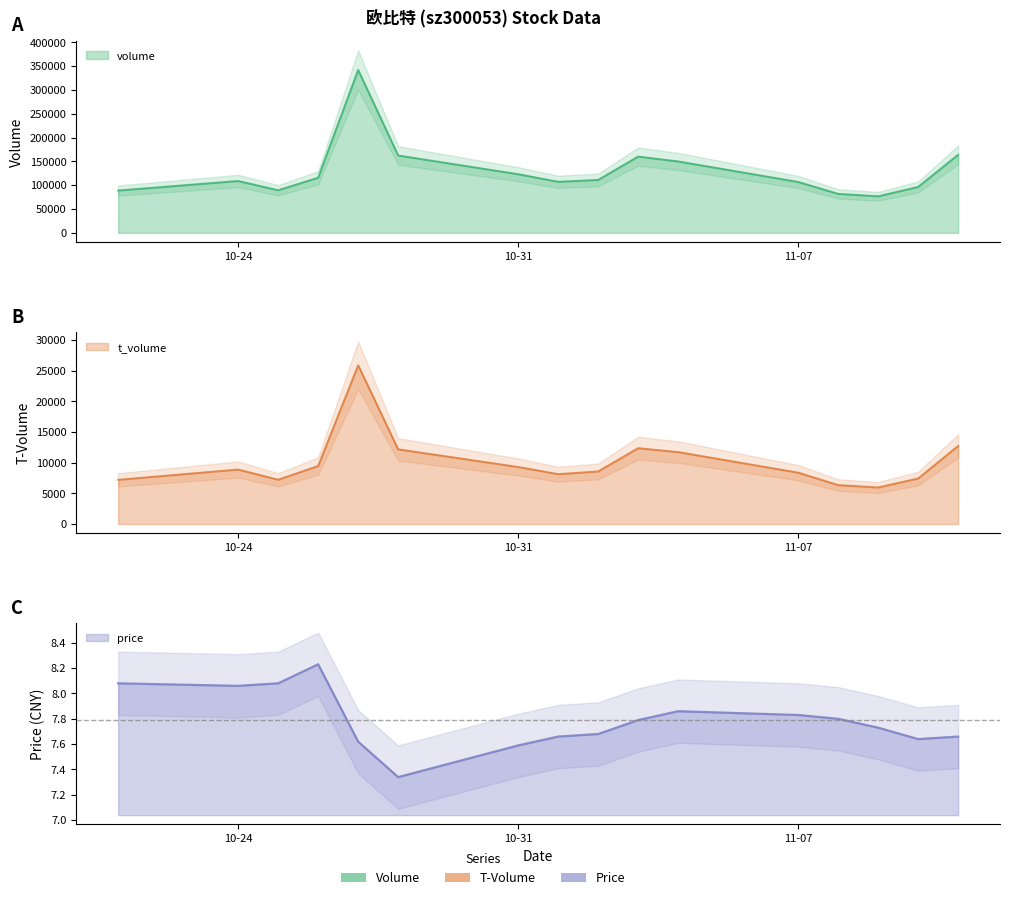

What is the difference between the maximum and minimum values in the volume series?

265200.0